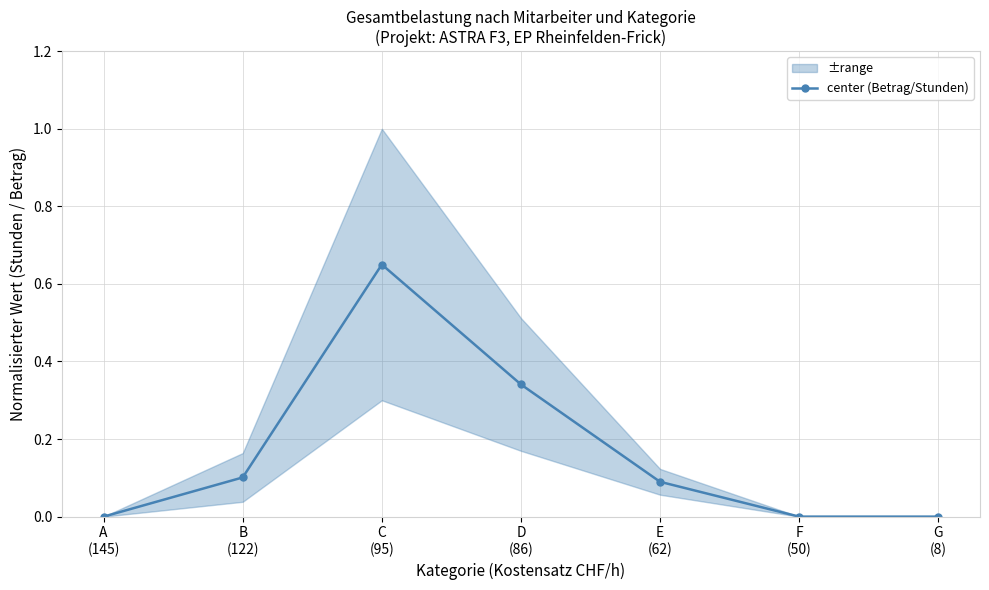

Which category has the lowest value across all series?

A
(145)